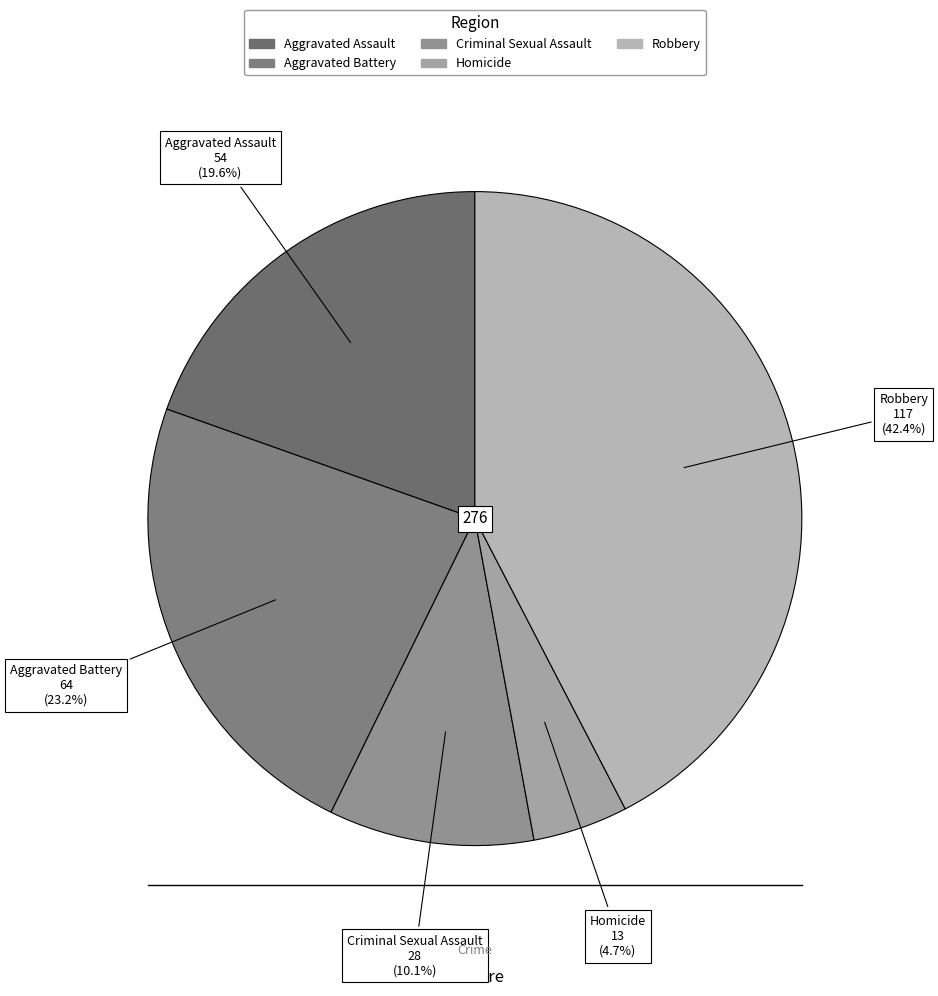

How many segments does this pie chart have?

5